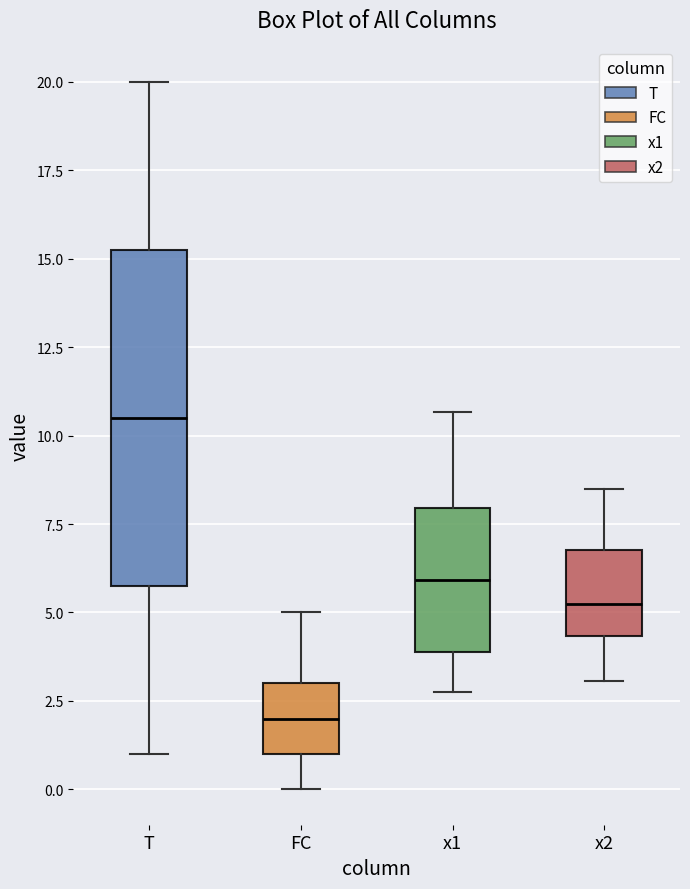

Where does the median line of the box for FC sit on the y-axis? The values are not printed on the chart, so give them approximately, as read against the axis.

2.0